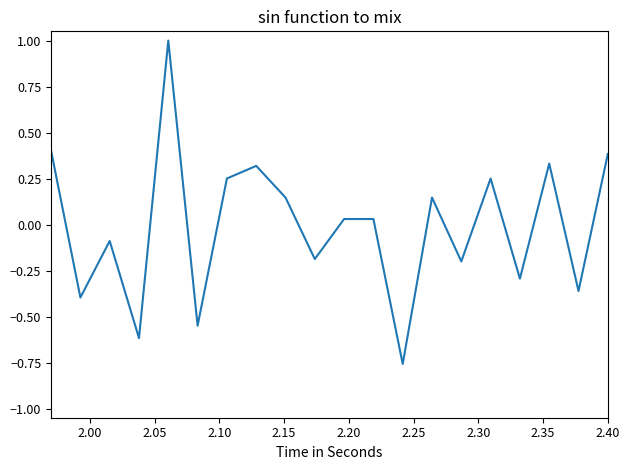

How many categories are shown in the chart?

20